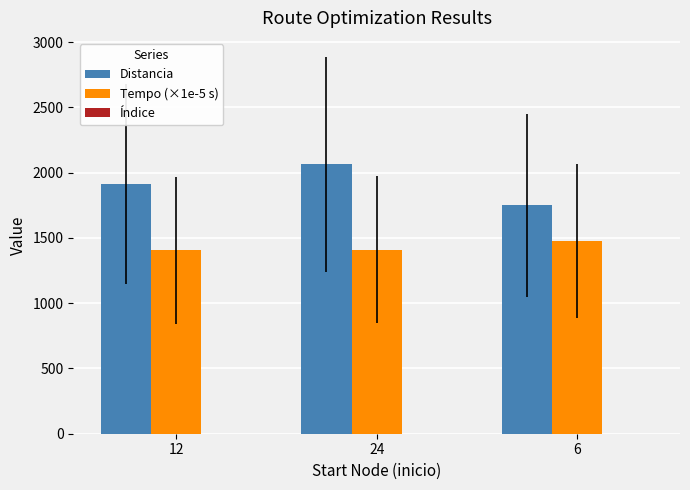

At which label does Tempo (×1e-5 s) first exceed 1408?

24